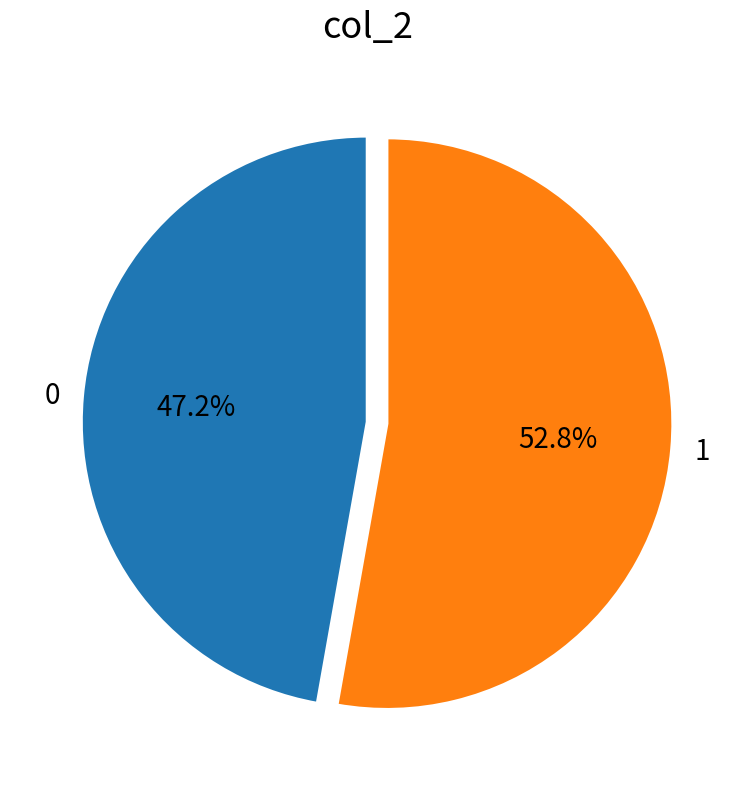

Rank the categories by value from lowest to highest.

0, 1